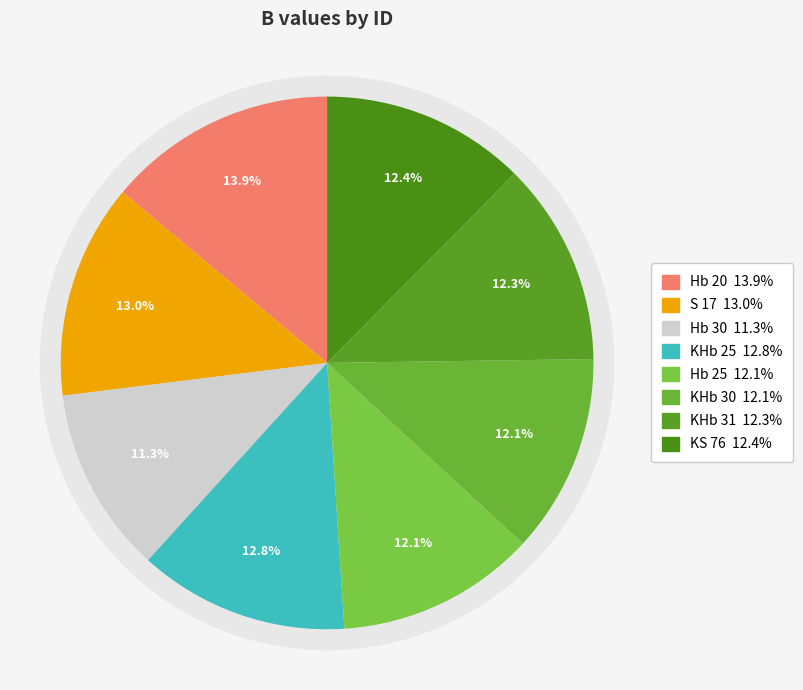

The KHb 30 slice represents 12% of the pie. True or false?

True